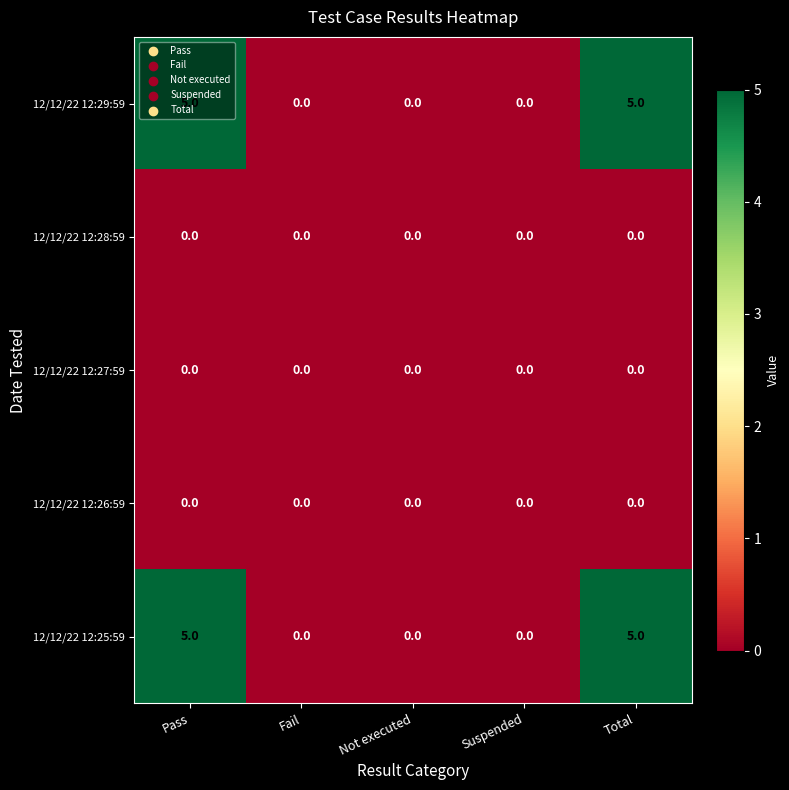

What is the total value across all series at Pass?

10